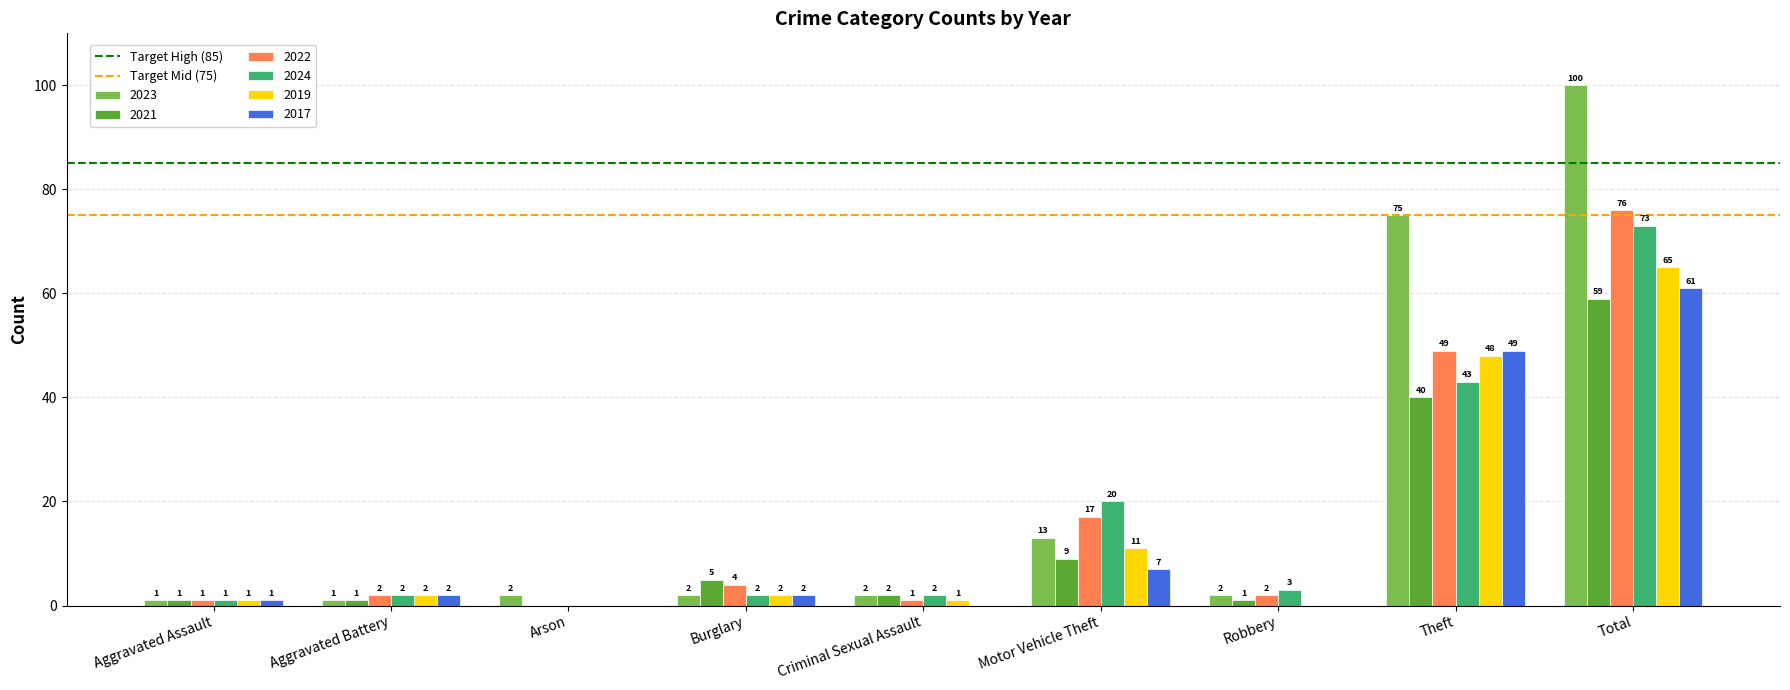

What is the highest value of the 2019 series?

65